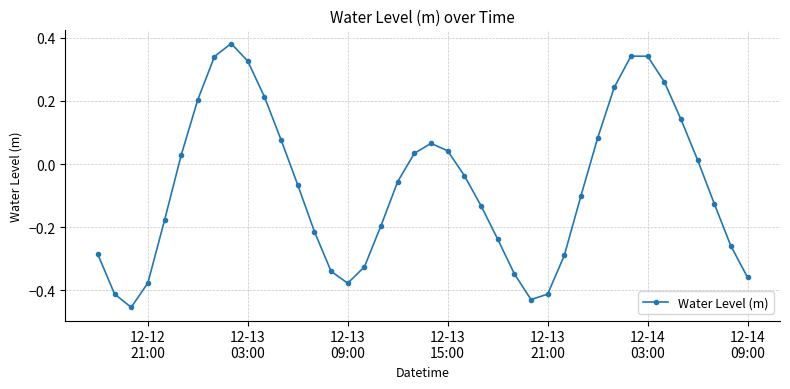

How many data points does each series have?

40